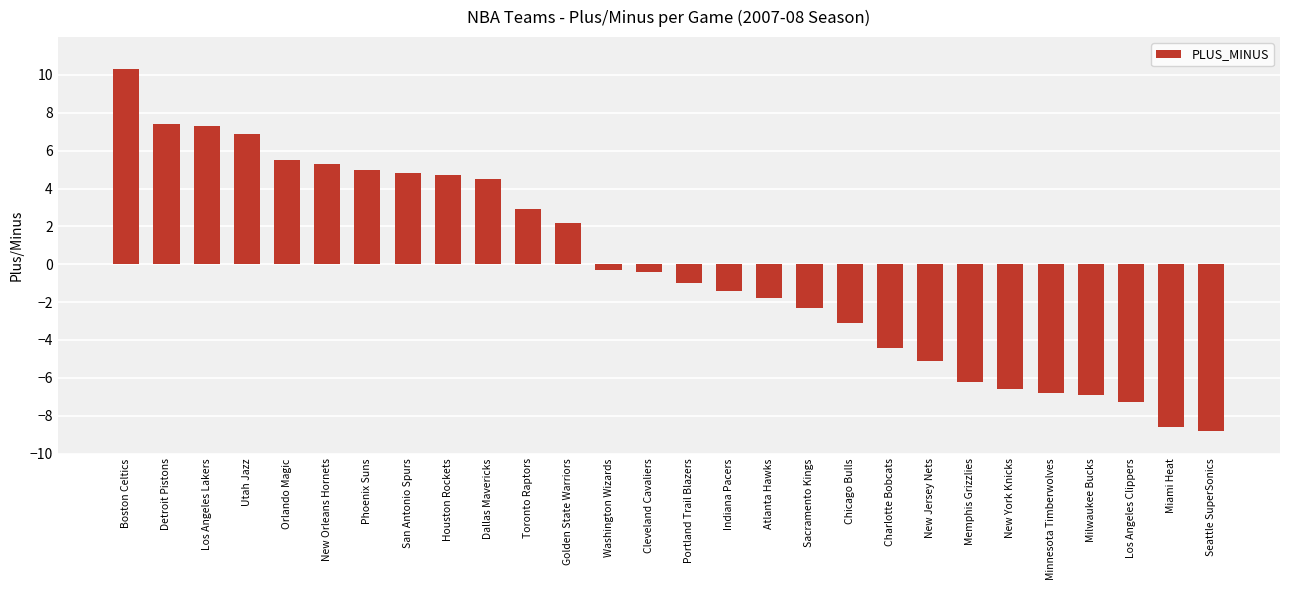

True or false: the data shows -2.3 at Minnesota Timberwolves.

False